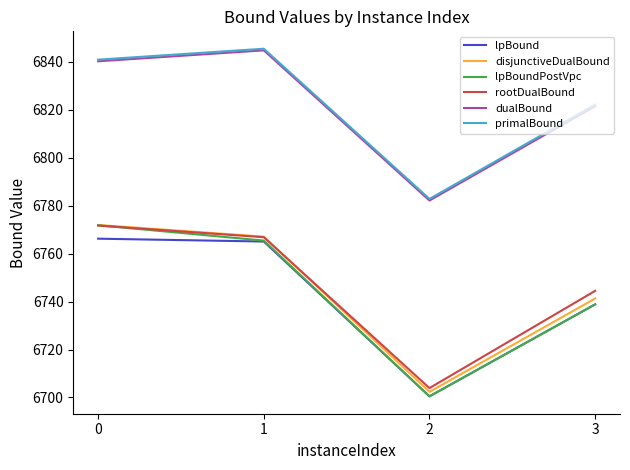

What is the minimum value shown in the chart?

6700.5